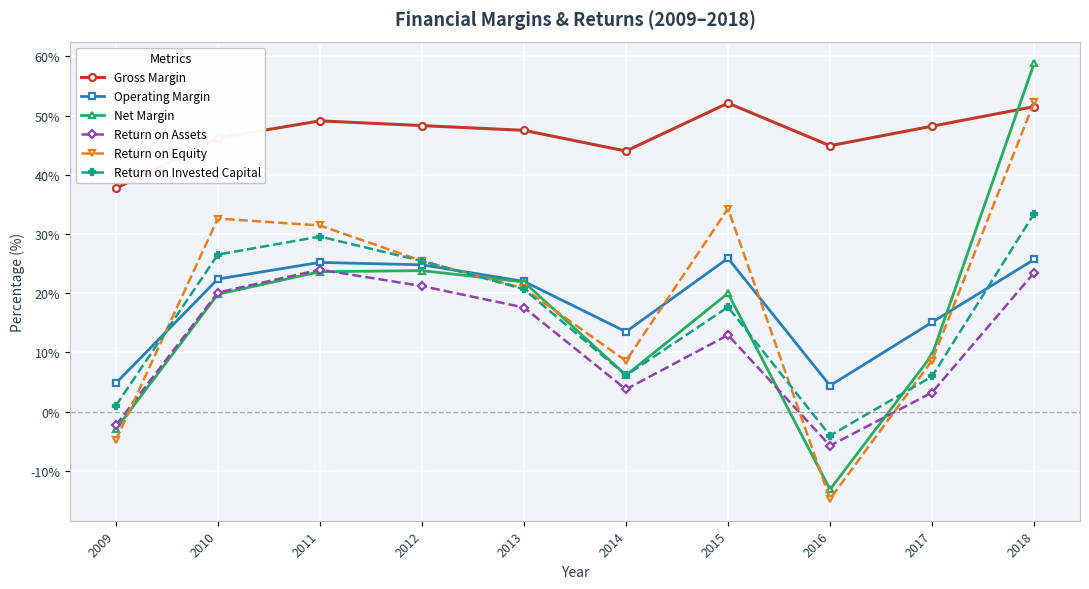

What is the minimum value shown in the chart?

-14.7